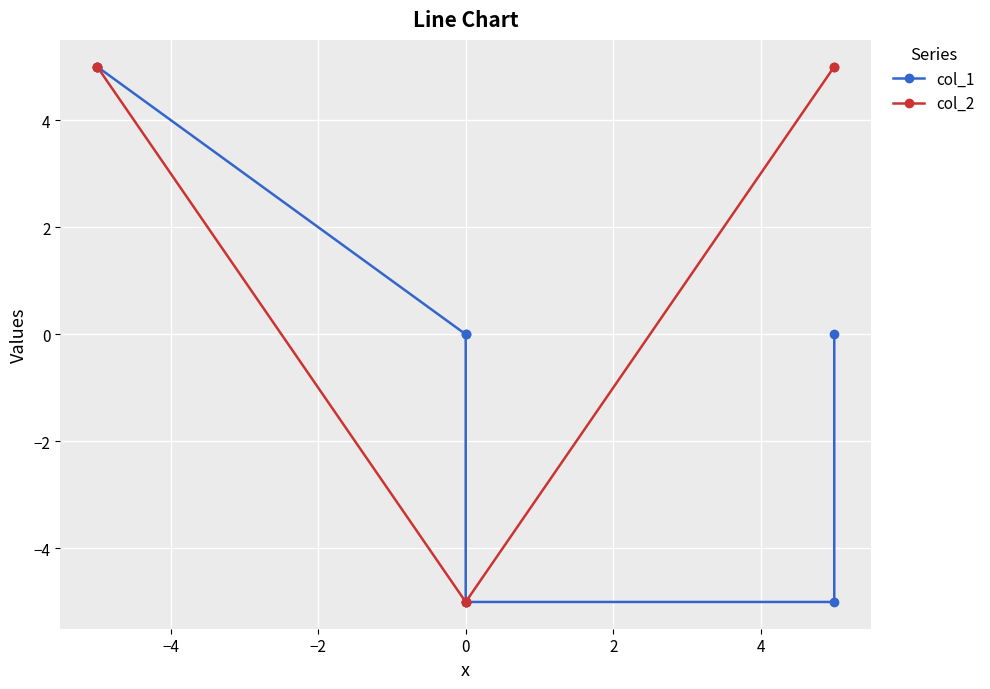

Between −4 and −2, which series saw the biggest shift?

col_2